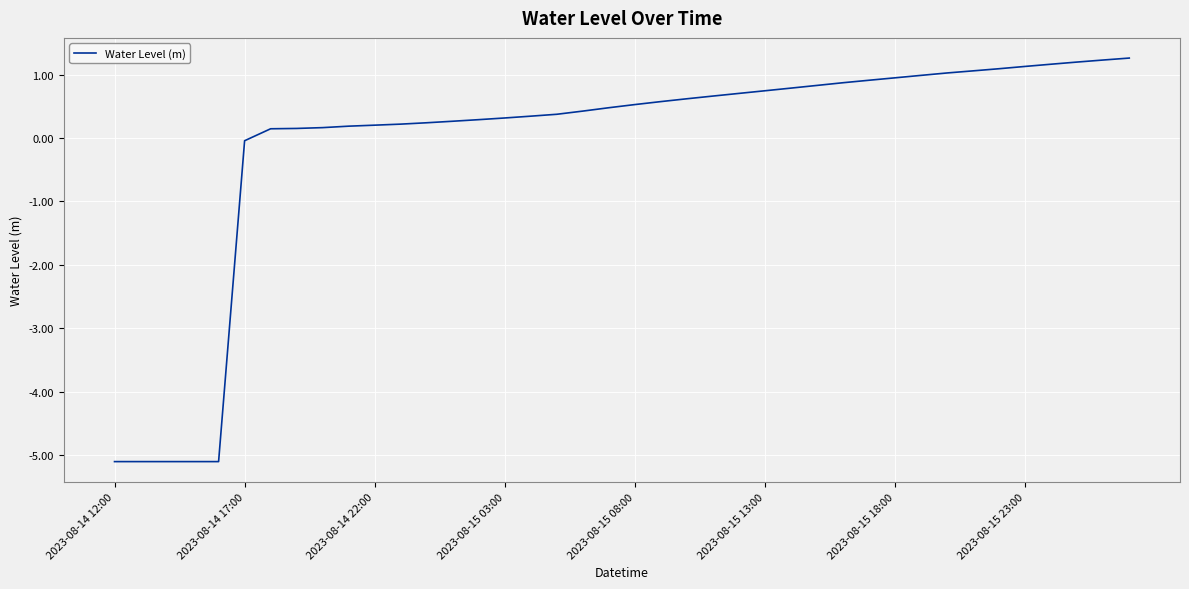

What is the difference between the maximum and minimum values?

6.4